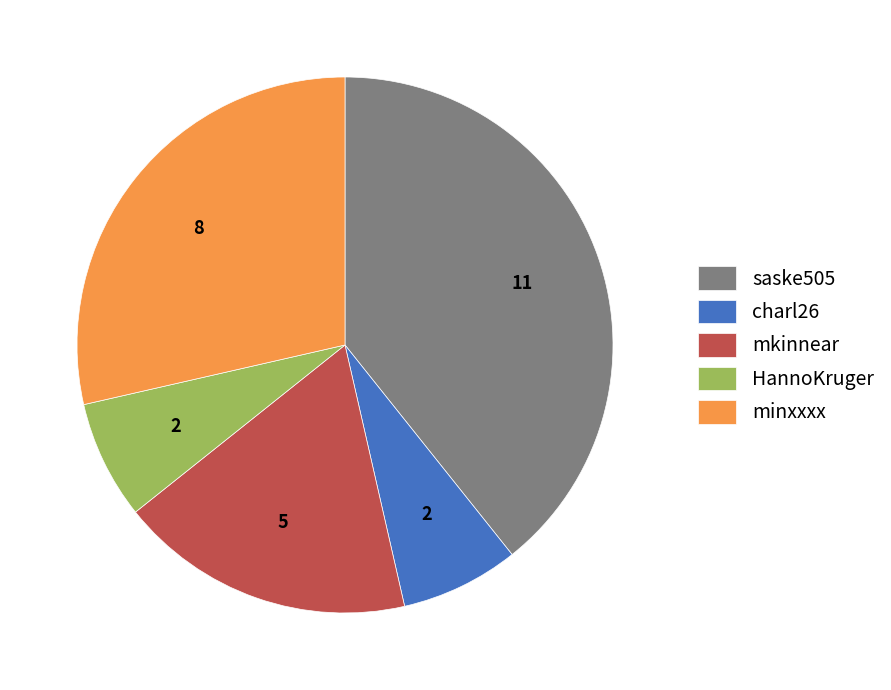

How many slices are in this pie chart?

5